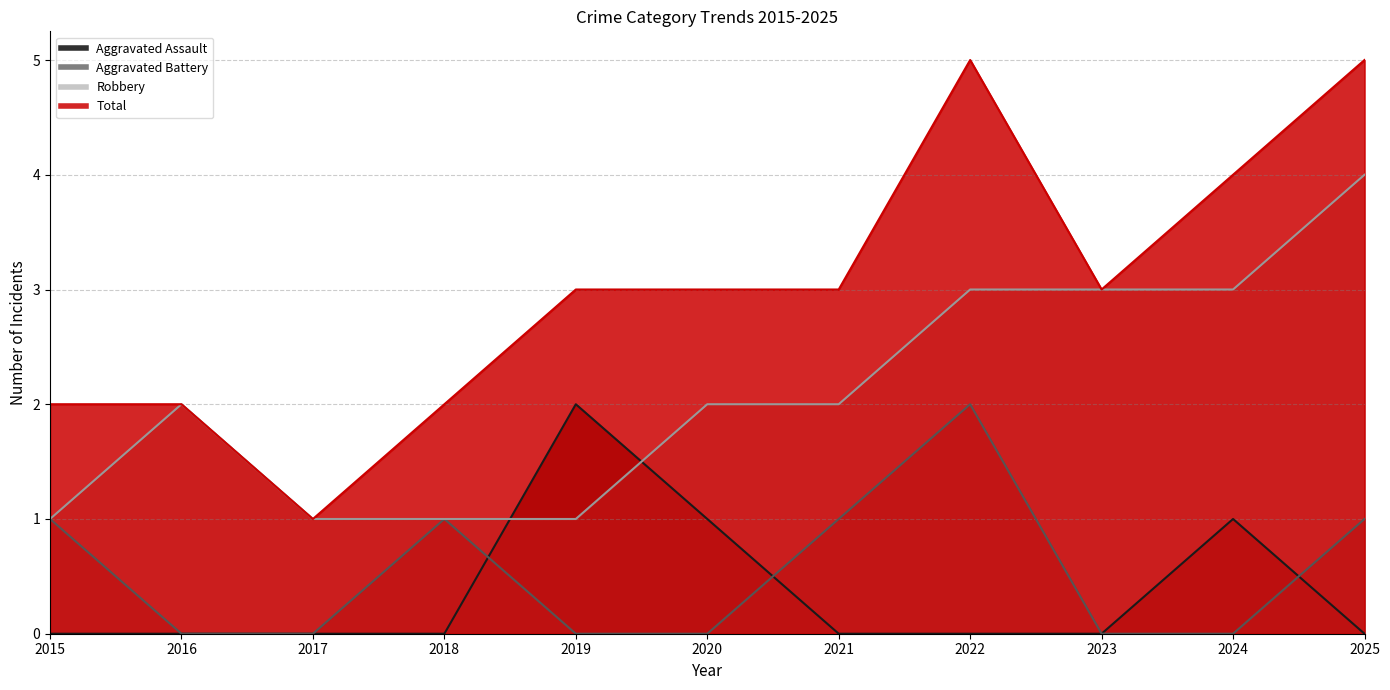

Where is the first local maximum for Total?

2022